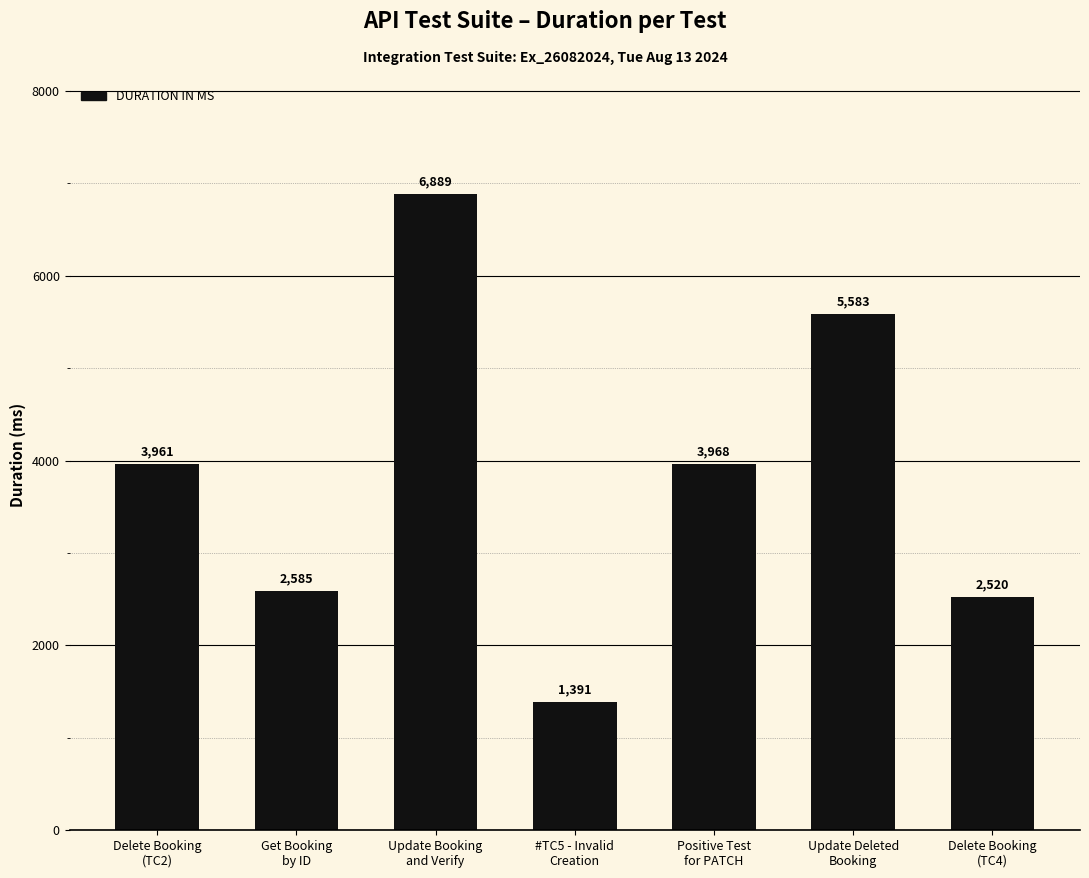

Reading left to right, transcribe all the data shown in this chart.

3961	2585	6889	1391	3968	5583	2520